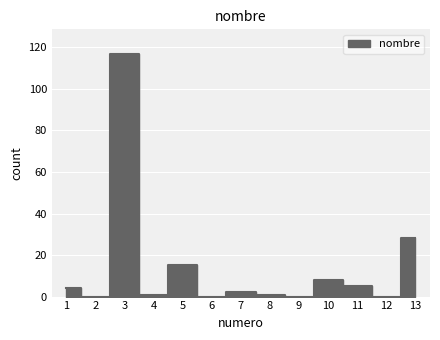

How many values are above zero?

9